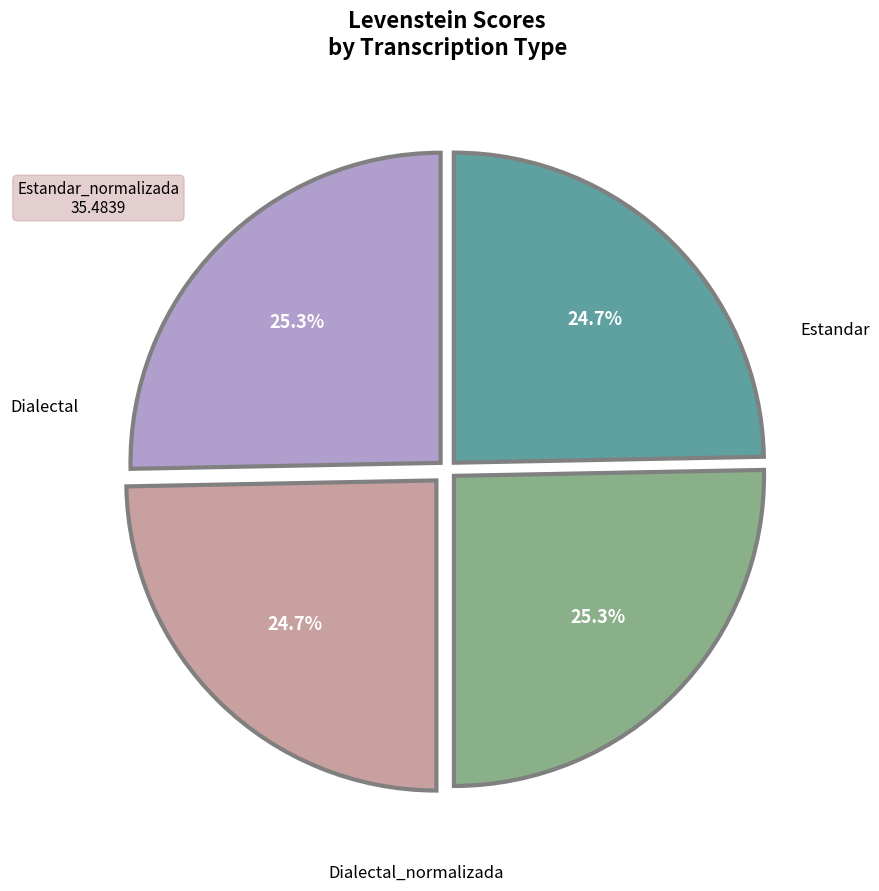

Is there any slice that represents more than half of the pie?

No